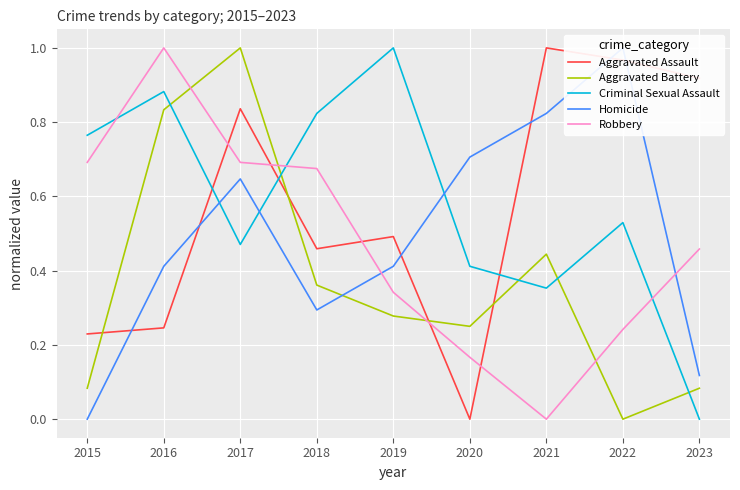

True or false: Robbery and Aggravated Battery cross at least once.

True